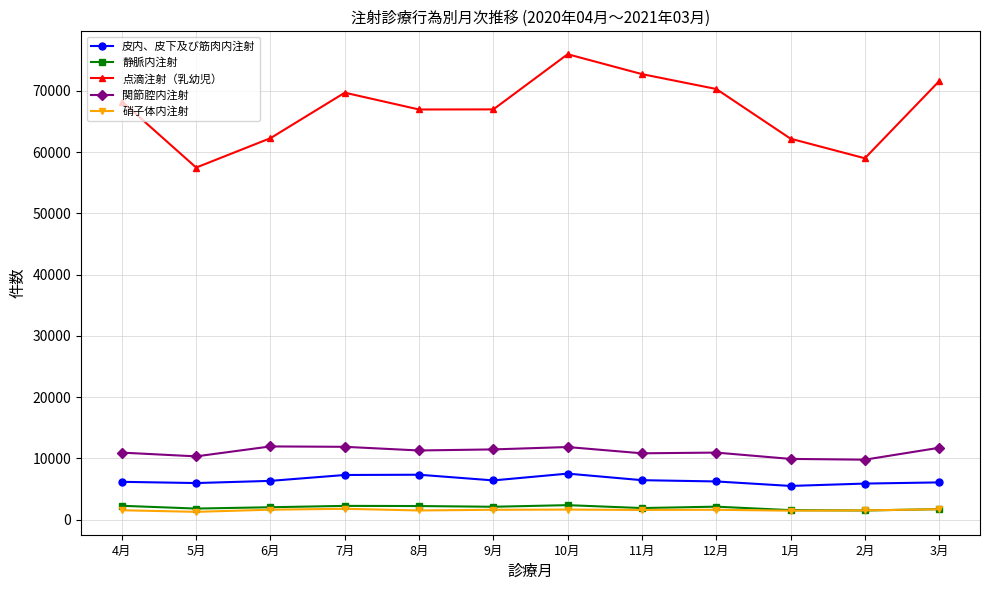

What is the label of the 5th point from the left?

8月